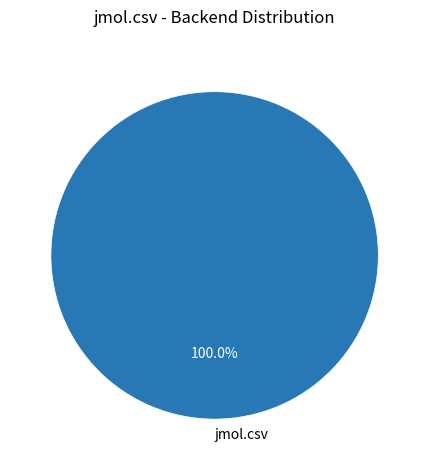

Does any single category account for the majority?

Yes